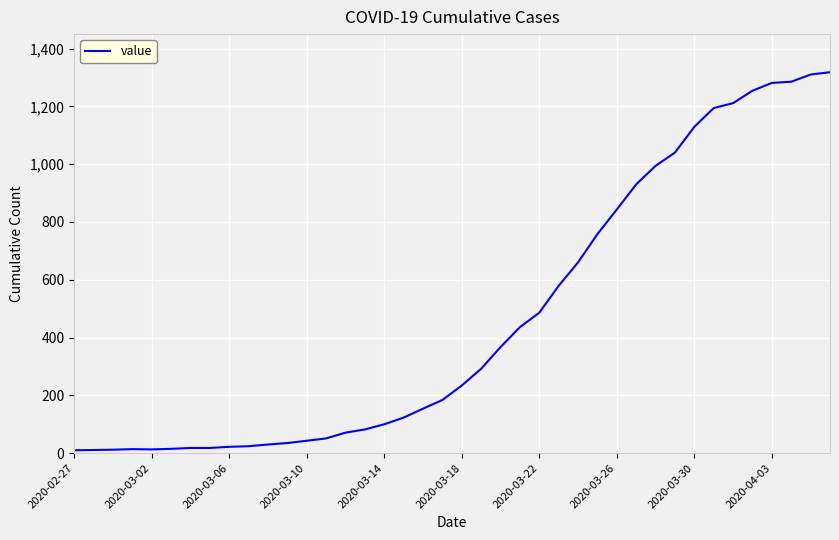

What is the difference between the maximum and minimum values?

1308